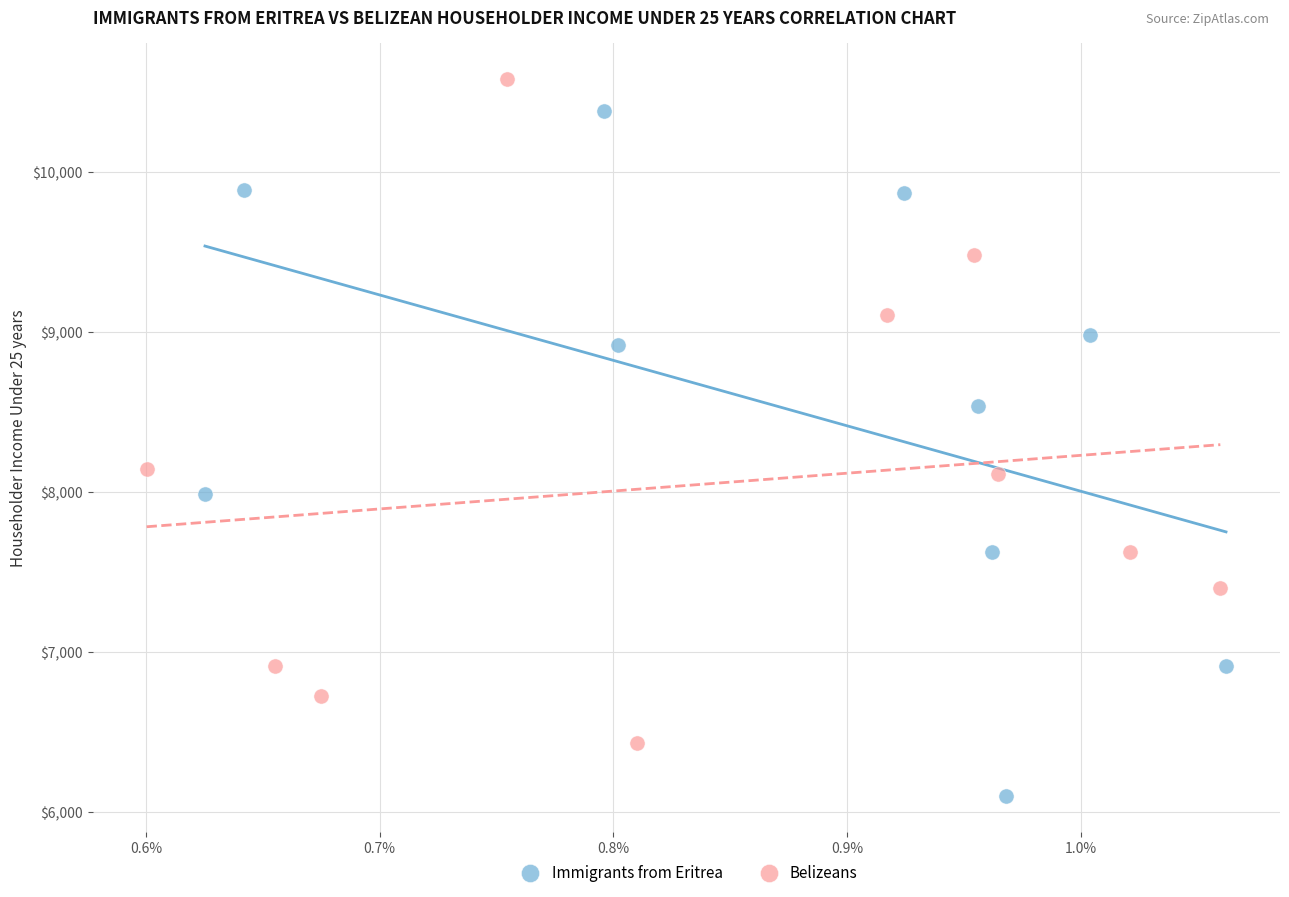

Which series reaches the maximum Y coordinate?

Belizeans